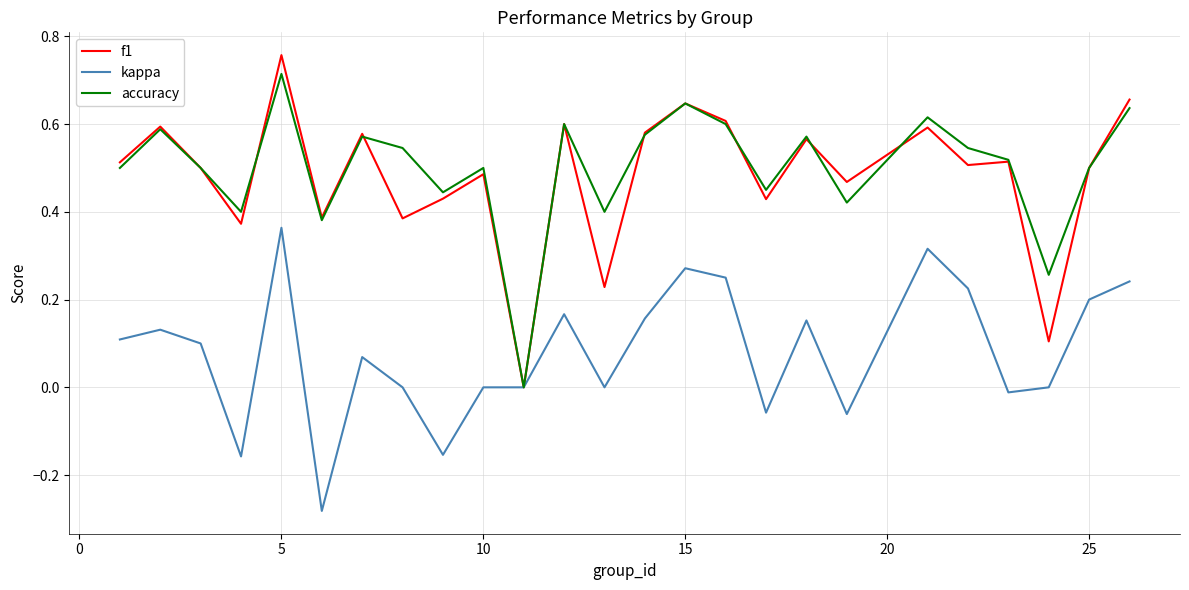

Which series has the widest spread of values?

f1